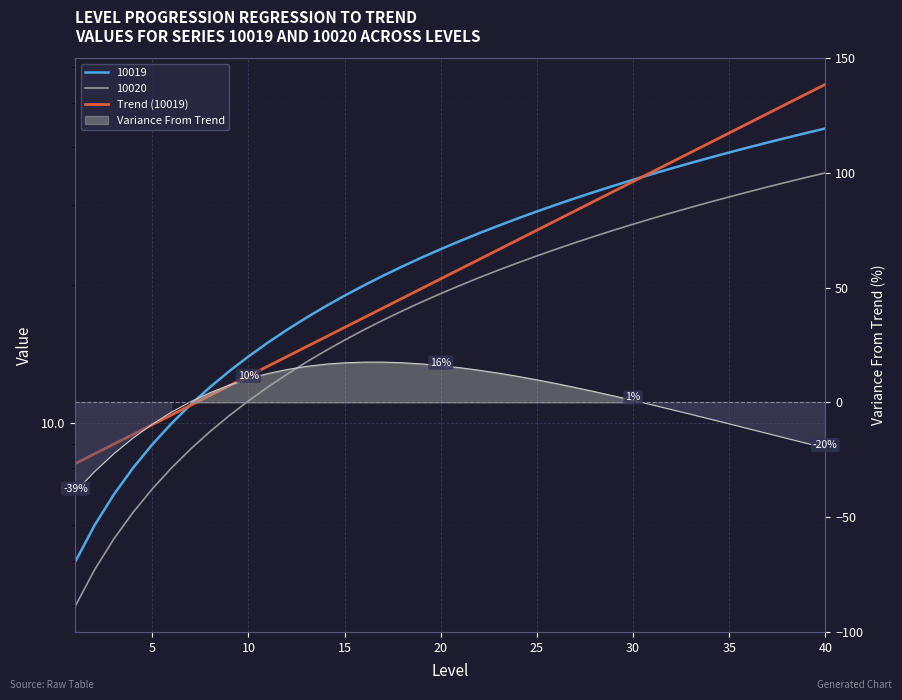

Where does the data first go above 21?

20